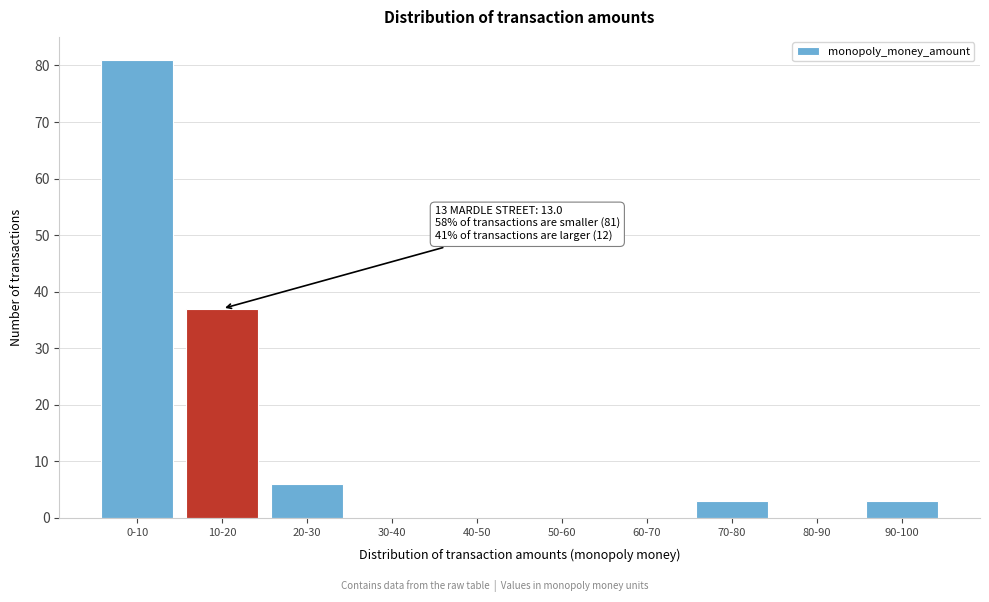

Reading right to left, list all the values displayed in this chart.

90-100=3	80-90=0	70-80=3	60-70=0	50-60=0	40-50=0	30-40=0	20-30=6	10-20=37	0-10=81